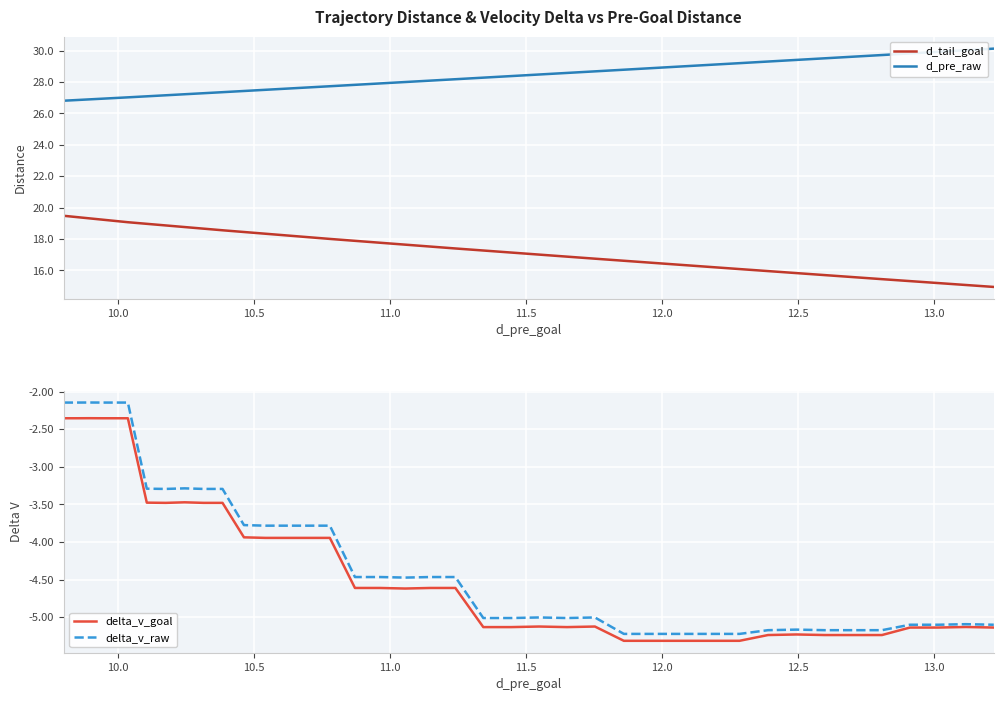

In delta_v_goal, how many points are lower than both neighbors (excluding endpoints)?

7